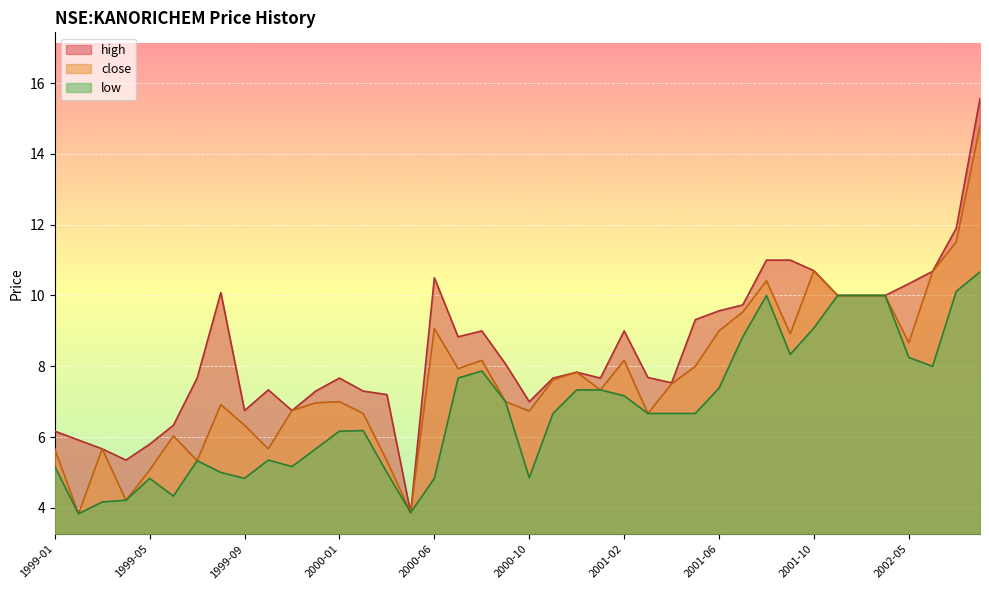

Reading left to right, list all the values displayed in this chart.

close: 5.7	3.8	5.7	4.2	5.1	6.0	5.3	6.9	6.3	5.7	6.7	7.0	7.0	6.7	5.3	3.9	9.1	7.9	8.2	7.0	6.7	7.6	7.8	7.3	8.2	6.7	7.5	8.0	9.0	9.5	10.4	8.9	10.7	10.0	10.0	10.0	8.7	10.7	11.5	14.8
high: 6.2	5.9	5.7	5.3	5.8	6.3	7.7	10.1	6.7	7.3	6.7	7.3	7.7	7.3	7.2	3.9	10.5	8.8	9.0	8.1	7.0	7.7	7.8	7.7	9.0	7.7	7.5	9.3	9.6	9.7	11.0	11.0	10.7	10.0	10.0	10.0	10.3	10.7	11.9	15.6
low: 5.2	3.8	4.2	4.2	4.8	4.3	5.3	5.0	4.8	5.3	5.2	5.7	6.2	6.2	5.0	3.9	4.8	7.7	7.9	7.0	4.8	6.7	7.3	7.3	7.2	6.7	6.7	6.7	7.4	8.8	10.0	8.3	9.1	10.0	10.0	10.0	8.2	8.0	10.1	10.7